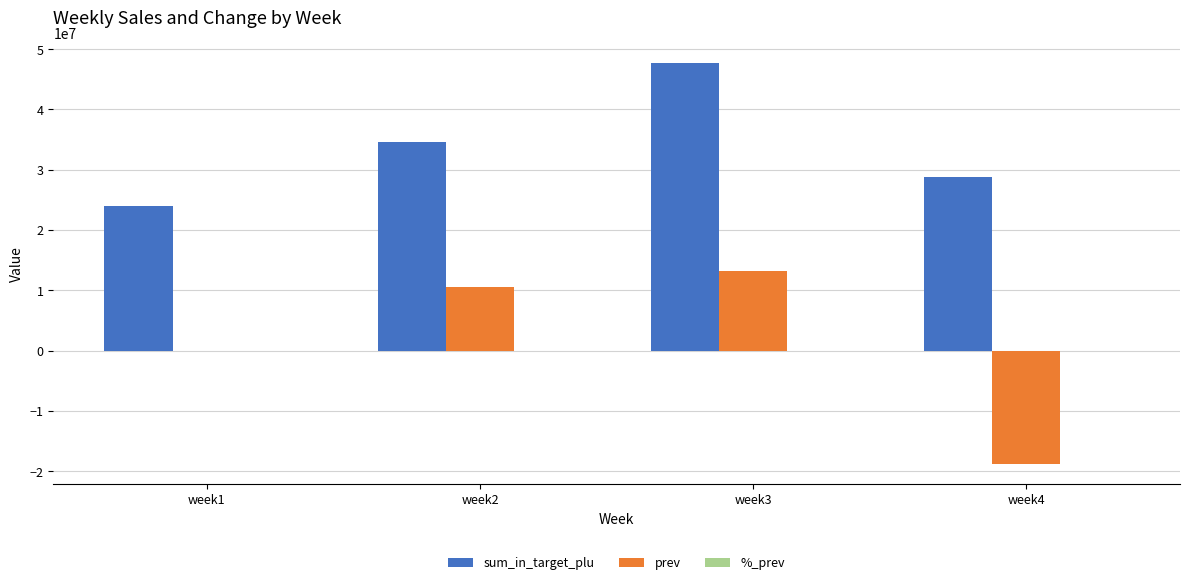

The value of prev at week1 is 0.0. True or false?

True